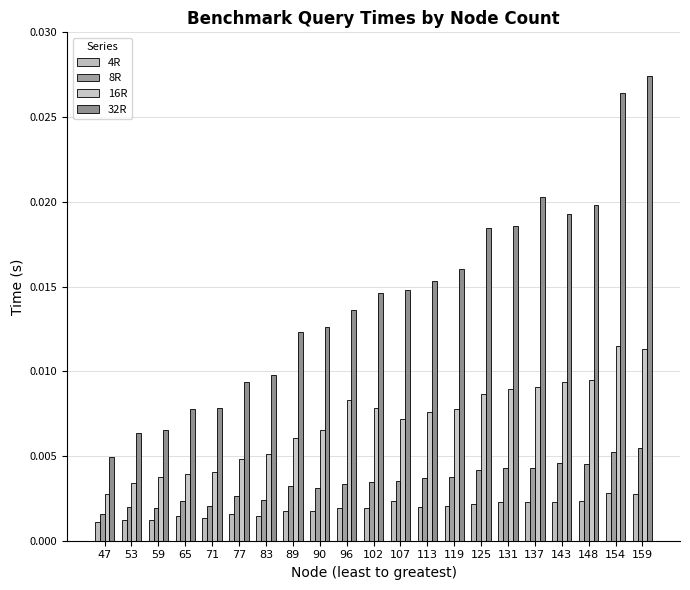

Are the bars horizontal?

No